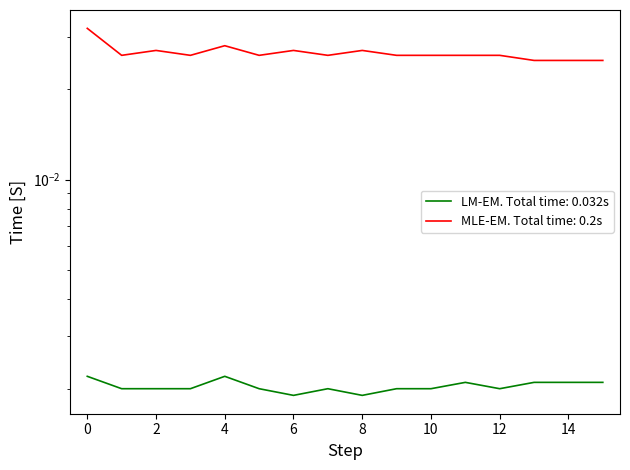

Which series has the widest spread of values?

MLE-EM. Total time: 0.2s